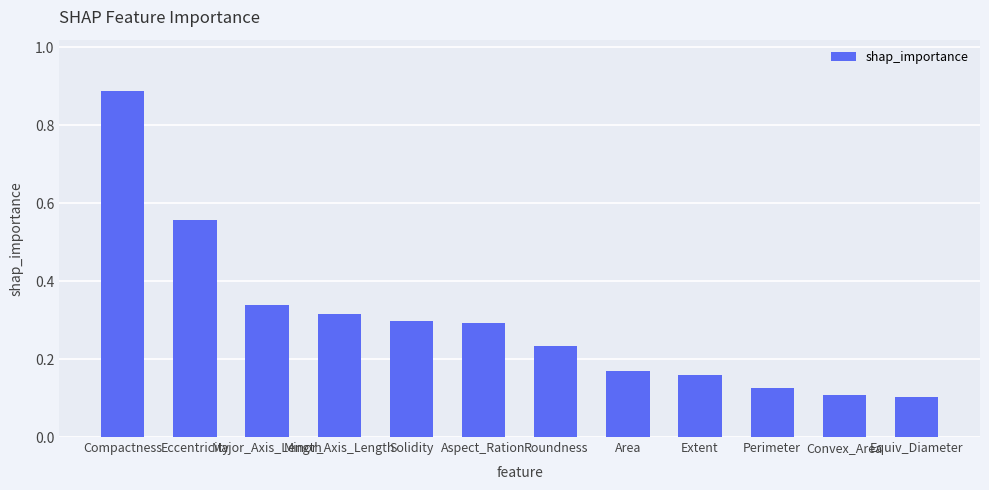

Is it true that the value at Perimeter is 0.1?

True